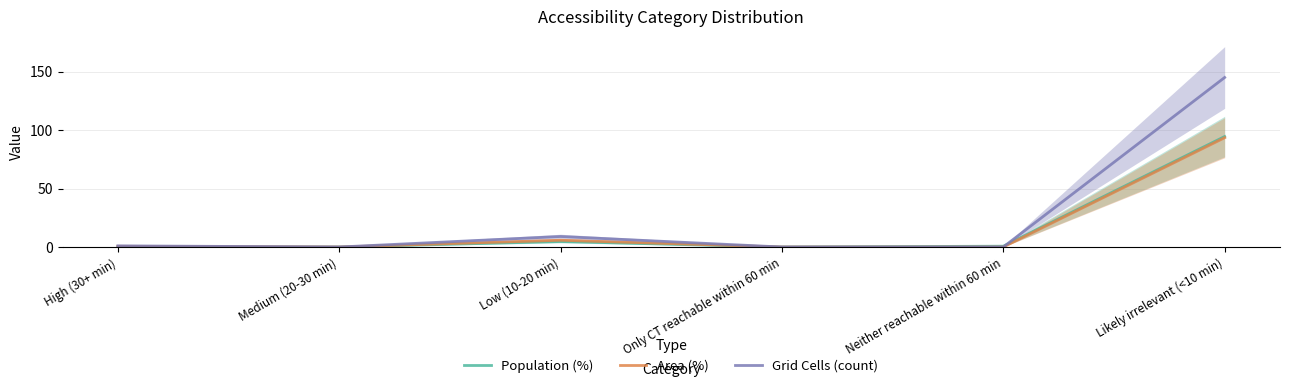

Reading right to left, what are all the values shown in this chart?

Population (%): Likely irrelevant (<10 min)=94.5	Neither reachable within 60 min=0.7	Only CT reachable within 60 min=0.0	Low (10-20 min)=4.7	Medium (20-30 min)=0.0	High (30+ min)=0.1
Area (%): Likely irrelevant (<10 min)=93.5	Neither reachable within 60 min=0.0	Only CT reachable within 60 min=0.0	Low (10-20 min)=5.8	Medium (20-30 min)=0.0	High (30+ min)=0.6
Grid Cells (count): Likely irrelevant (<10 min)=145.0	Neither reachable within 60 min=0.0	Only CT reachable within 60 min=0.0	Low (10-20 min)=9.0	Medium (20-30 min)=0.0	High (30+ min)=1.0